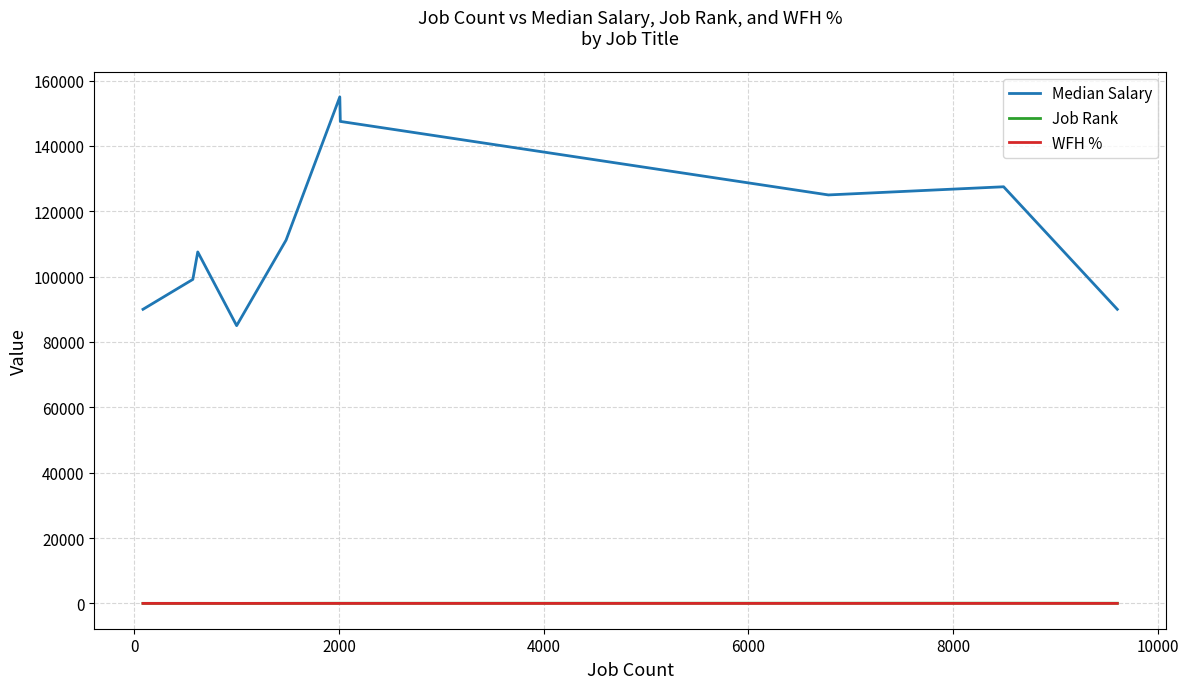

True or false: WFH % and Job Rank cross at least once.

False